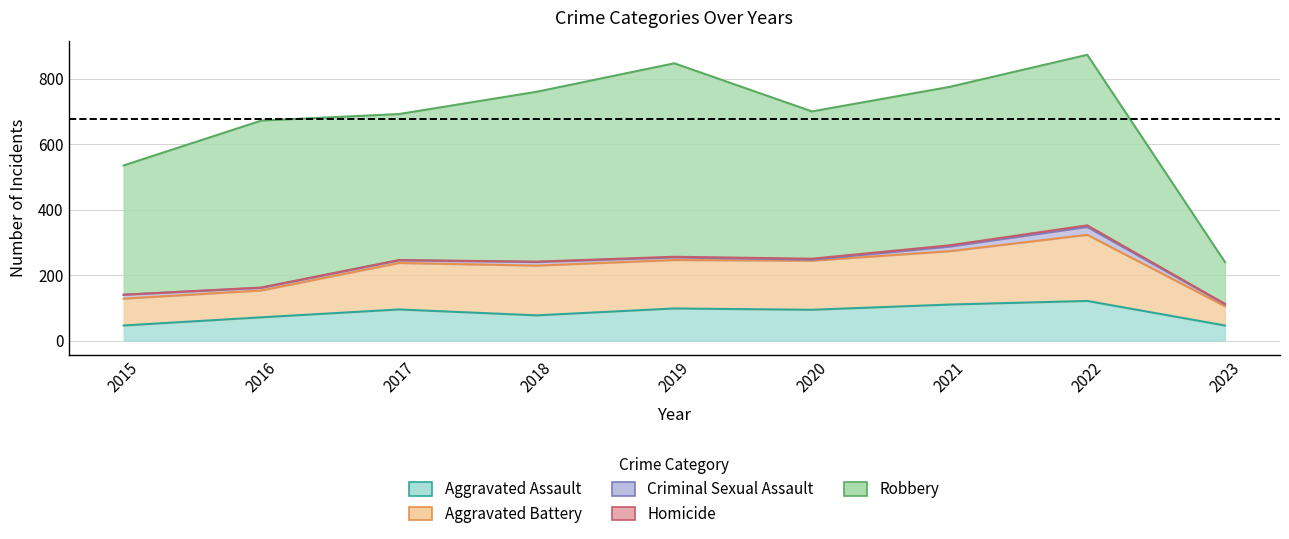

True or false: Aggravated Assault and Criminal Sexual Assault cross at least once.

False